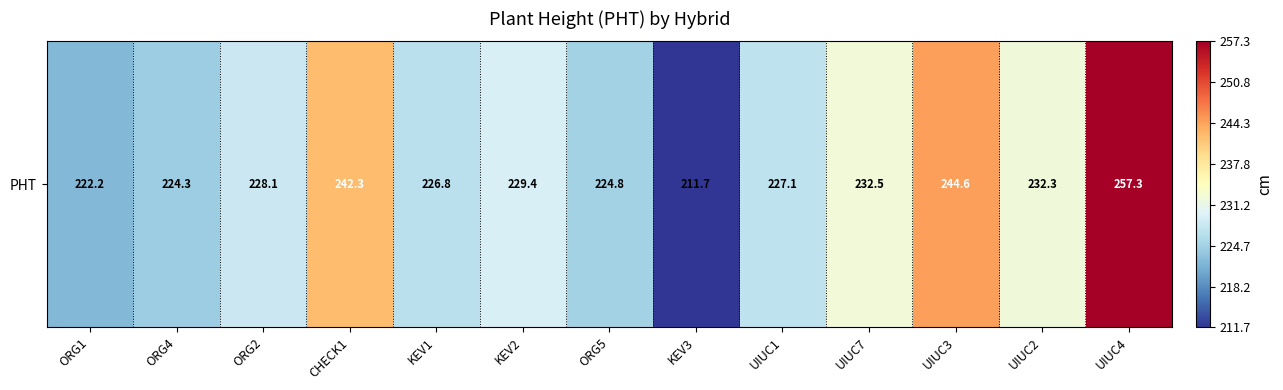

Reading left to right, extract all data points from this chart.

ORG1=222.2	ORG4=224.3	ORG2=228.1	CHECK1=242.3	KEV1=226.8	KEV2=229.4	ORG5=224.8	KEV3=211.7	UIUC1=227.1	UIUC7=232.5	UIUC3=244.6	UIUC2=232.3	UIUC4=257.3